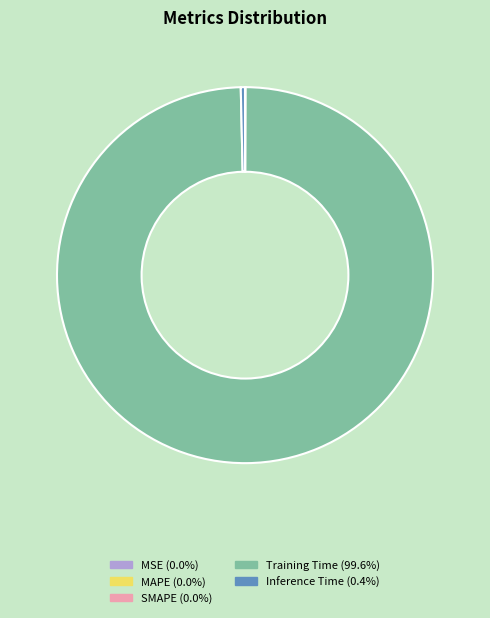

Is there a majority slice in this chart?

Yes